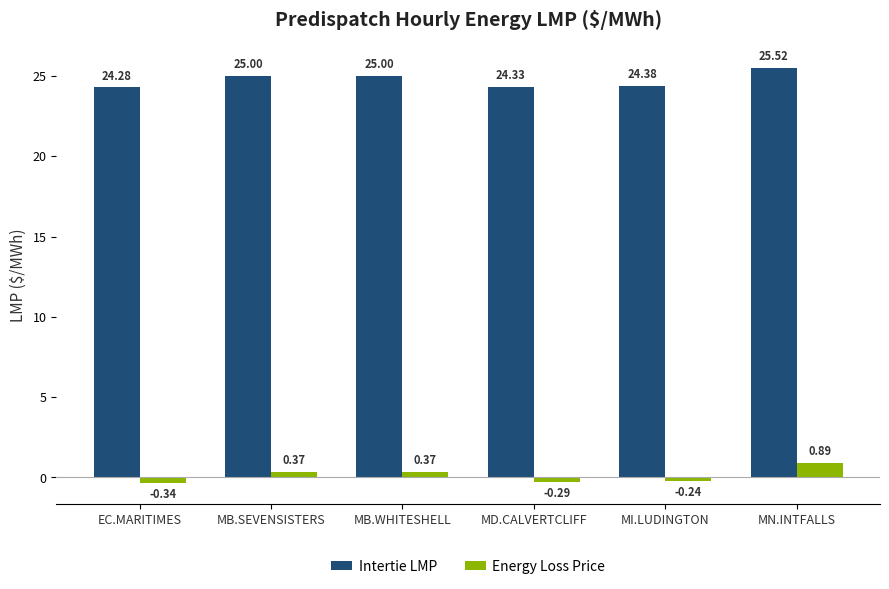

What is the average value of the Intertie LMP series?

24.8